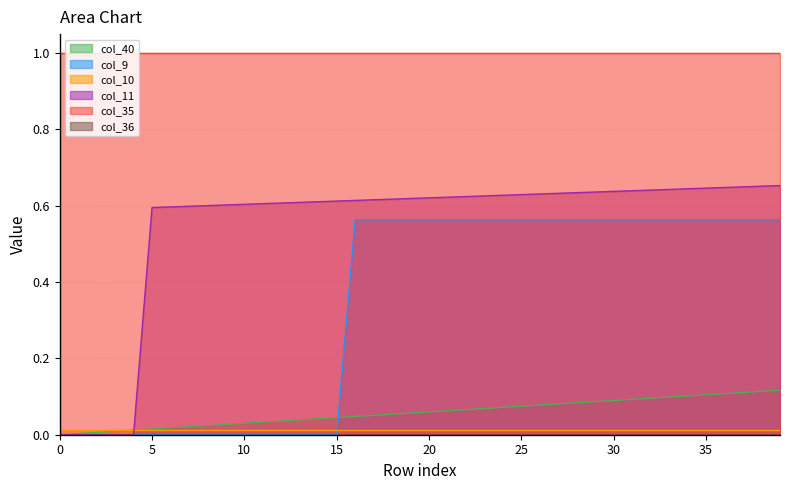

True or false: col_9 has a value of 0.4 at 7.

False